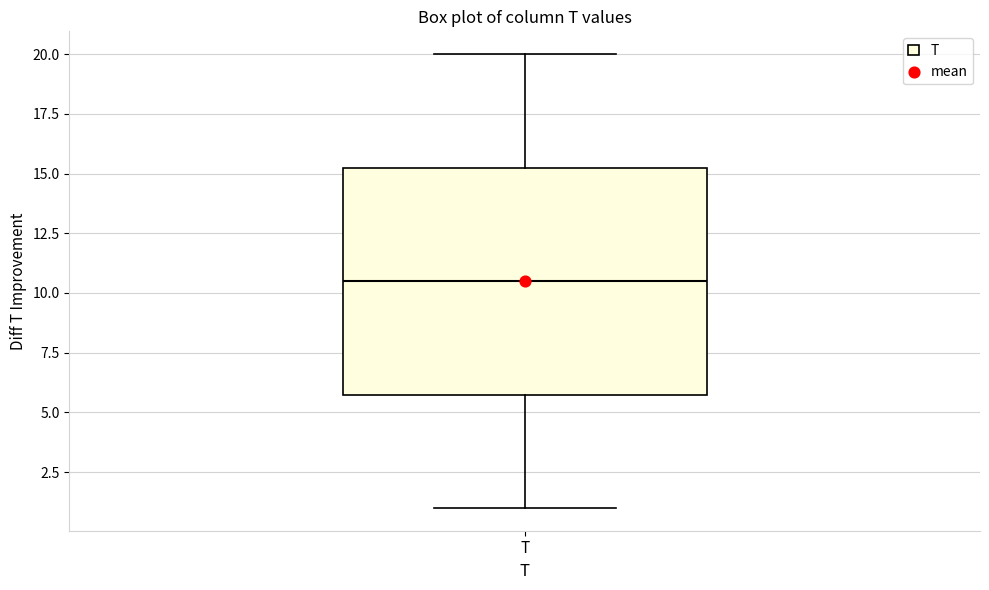

Transcribe this box plot: give where the median line is, the range the box spans, and where the two whiskers end, as read against the y-axis. The values are not printed on the chart, so give them approximately, as read against the axis.

median 10.5, box 6.0 to 15.5, whiskers 1.0 to 20.0